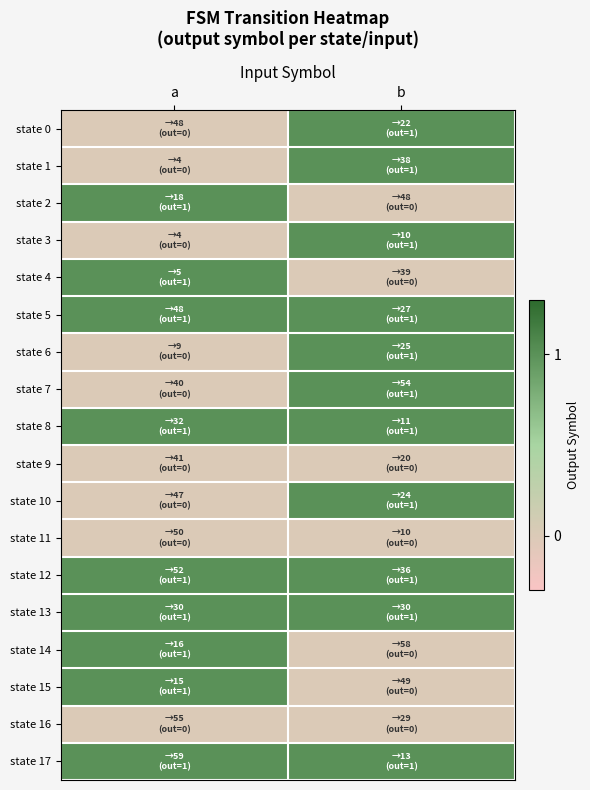

Reading left to right, what are all the values shown in this chart?

state 0: a=0	b=1
state 1: a=0	b=1
state 2: a=1	b=0
state 3: a=0	b=1
state 4: a=1	b=0
state 5: a=1	b=1
state 6: a=0	b=1
state 7: a=0	b=1
state 8: a=1	b=1
state 9: a=0	b=0
state 10: a=0	b=1
state 11: a=0	b=0
state 12: a=1	b=1
state 13: a=1	b=1
state 14: a=1	b=0
state 15: a=1	b=0
state 16: a=0	b=0
state 17: a=1	b=1